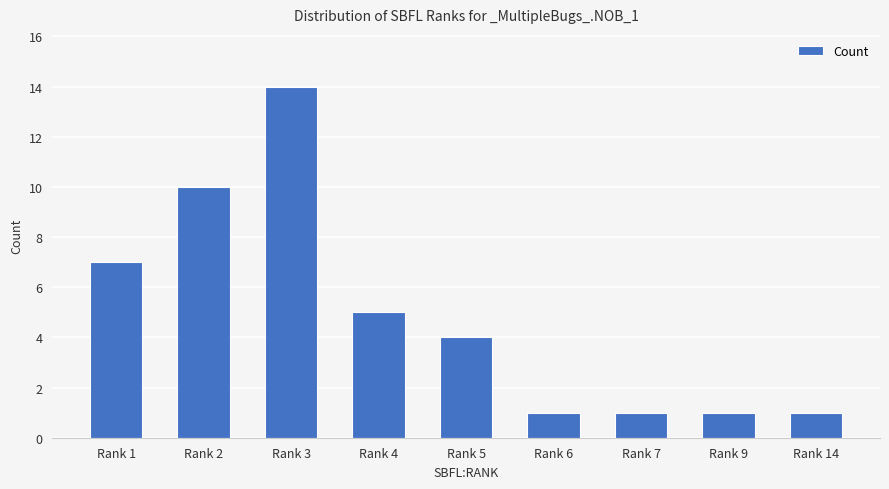

How many categories are shown in the chart?

9